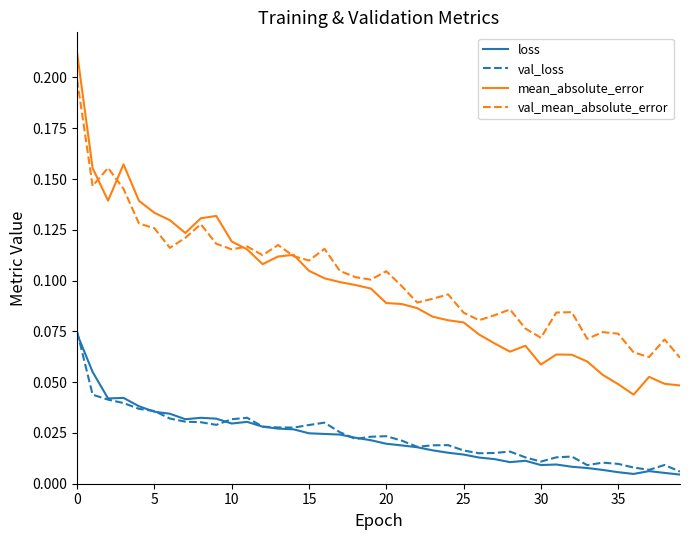

Count the number of data series in this chart.

4